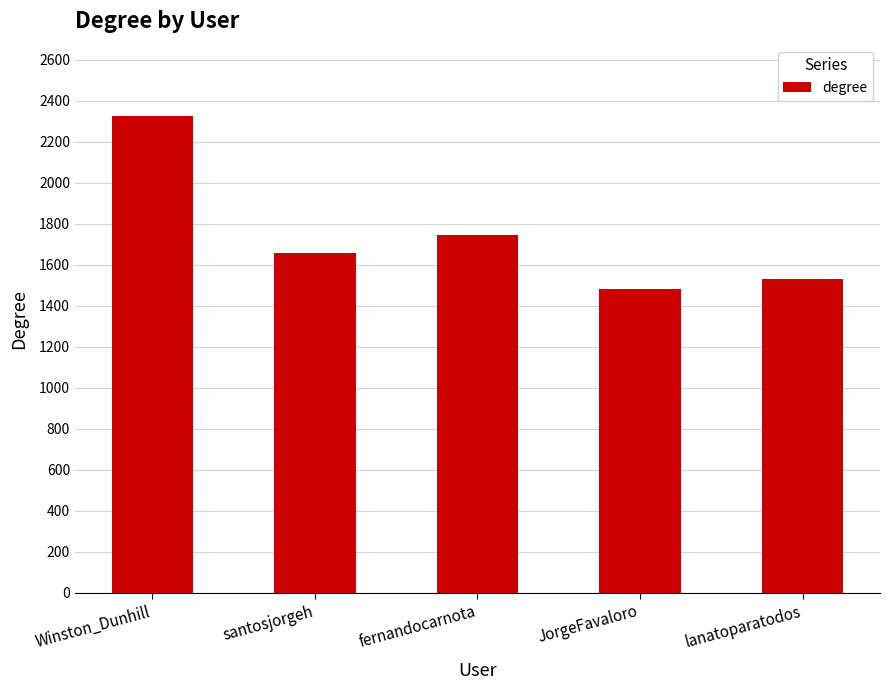

The chart shows a value of 3008 at fernandocarnota. True or false?

False